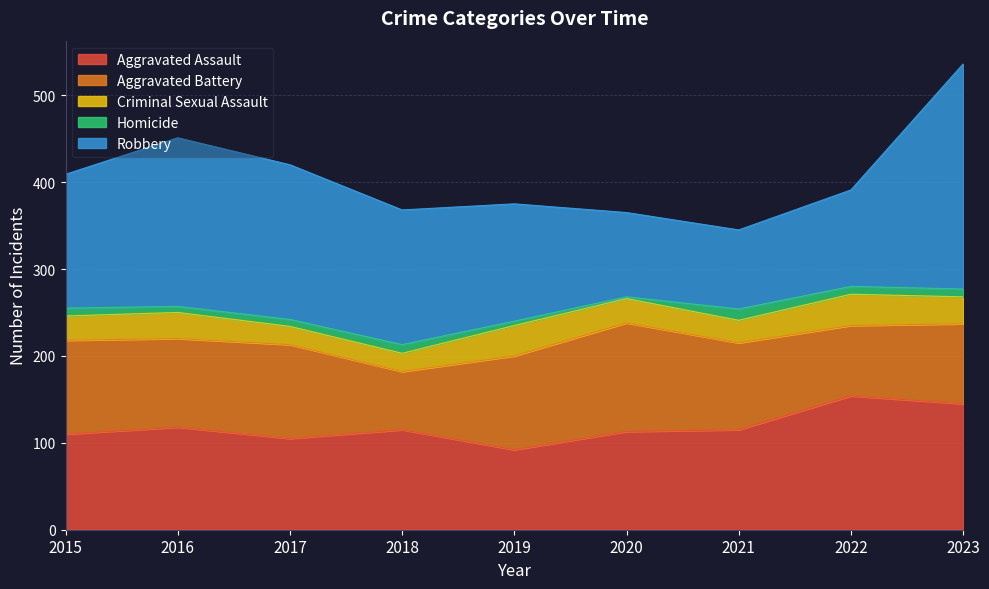

True or false: Homicide and Aggravated Battery cross at least once.

False